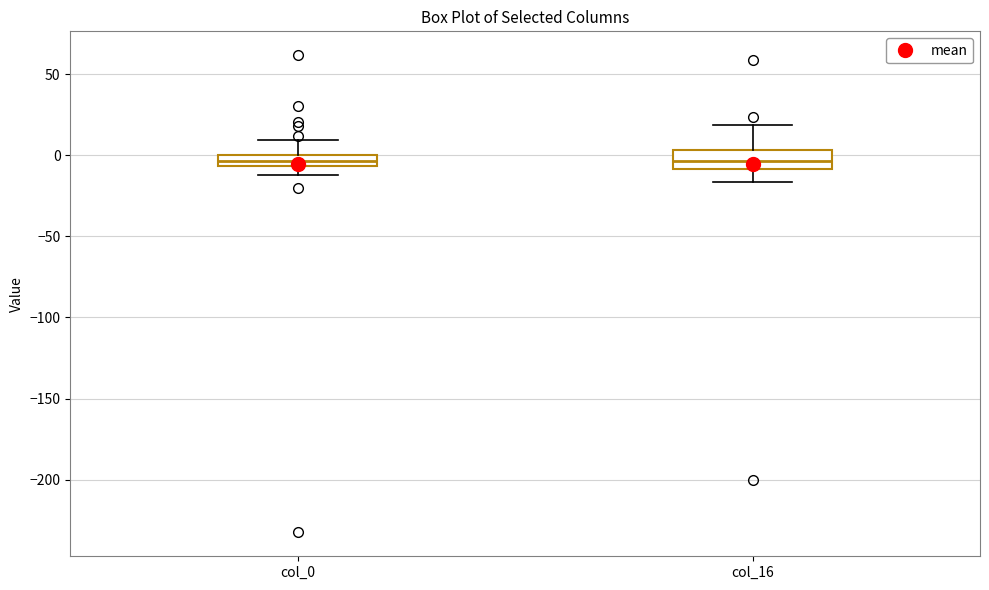

Where does the lower whisker of the box for col_16 end on the y-axis? The values are not printed on the chart, so give them approximately, as read against the axis.

-15